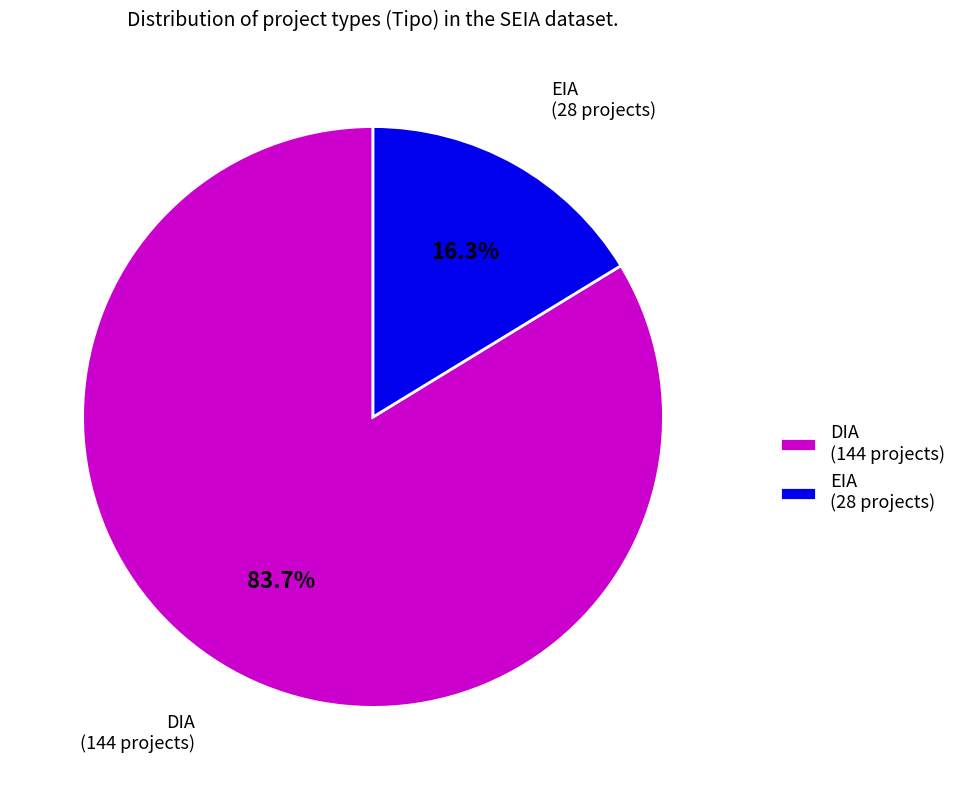

To the nearest percent, what is the average slice percentage?

50%